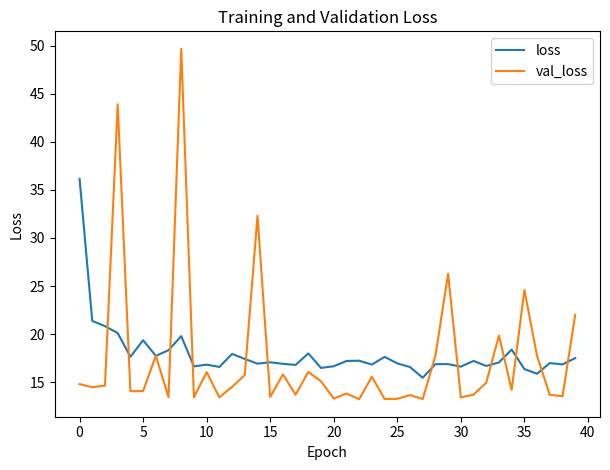

At how many categories does at least one series exceed 21?

8